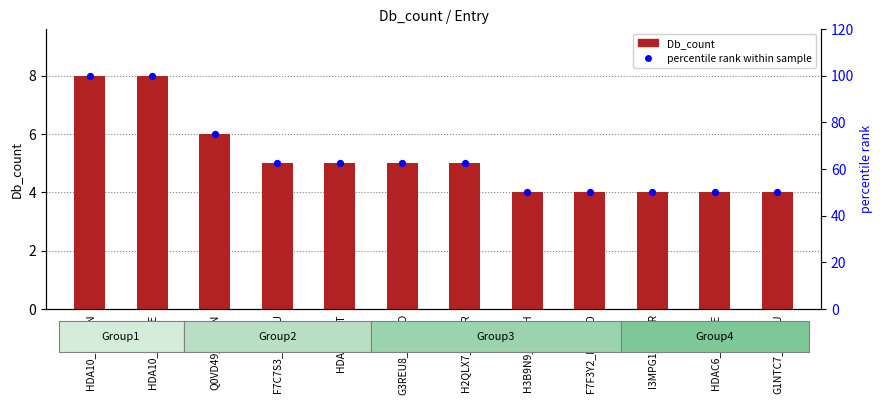

Is the value of percentile rank within sample at F7C7S3_MACMU greater than the value of Db_count at I3MPG1_SPETR?

Yes